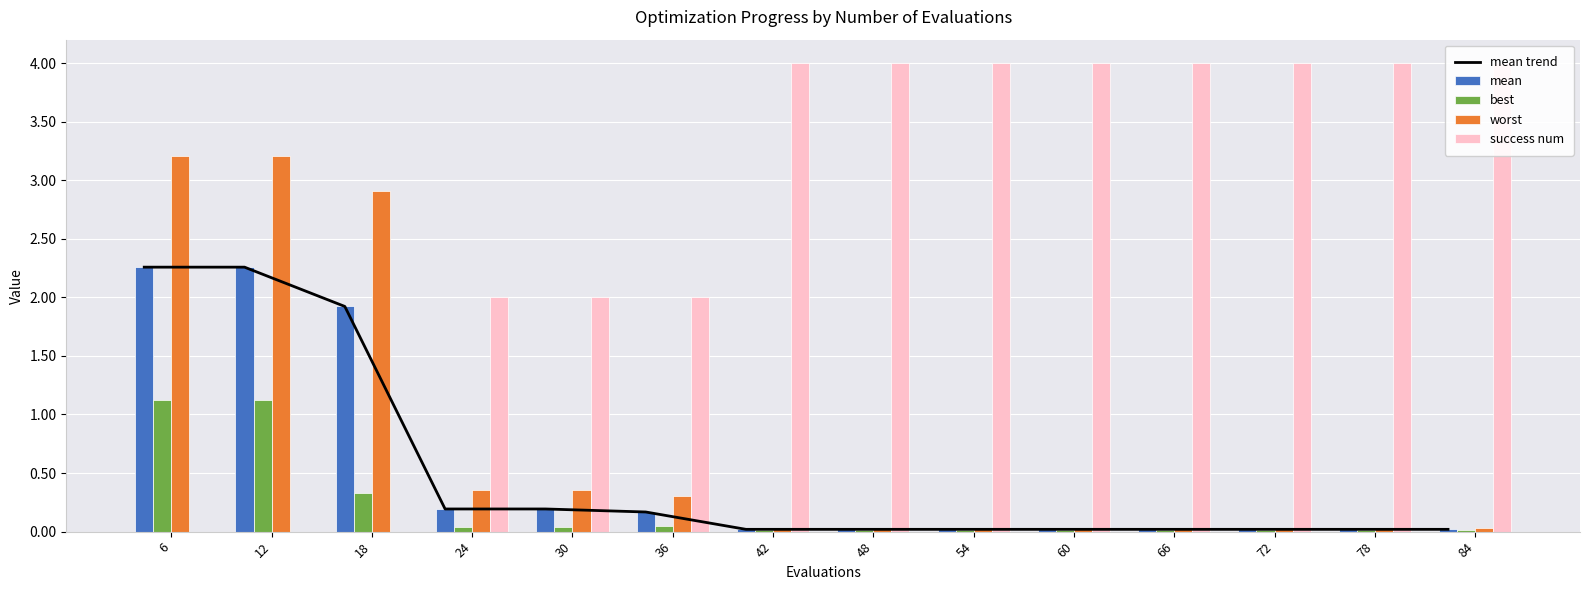

The value of mean trend at 36 is 0.3. True or false?

False